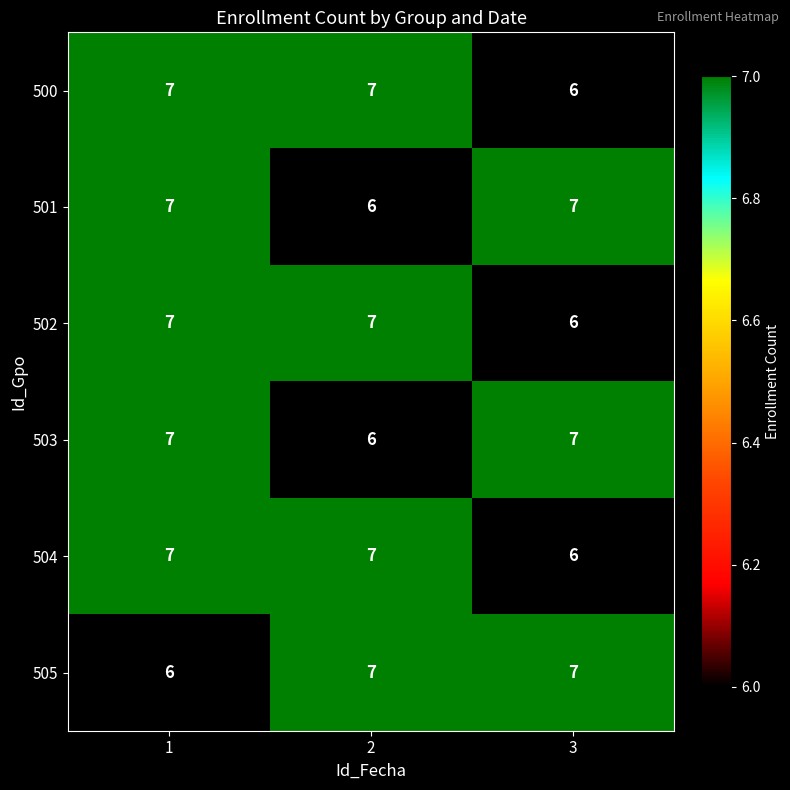

What is the sum of the 500 values at 1 and 3?

13